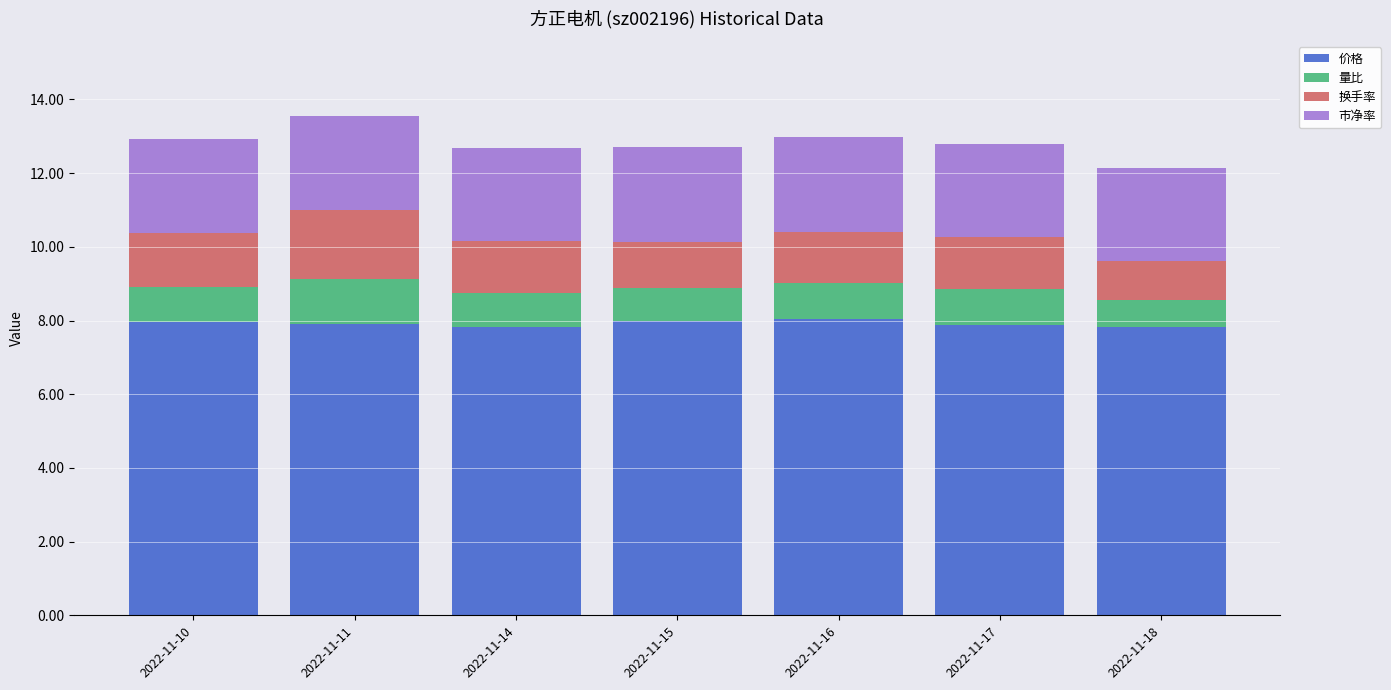

What is the sum of the 价格 values at 2022-11-15 and 2022-11-10?

16.0